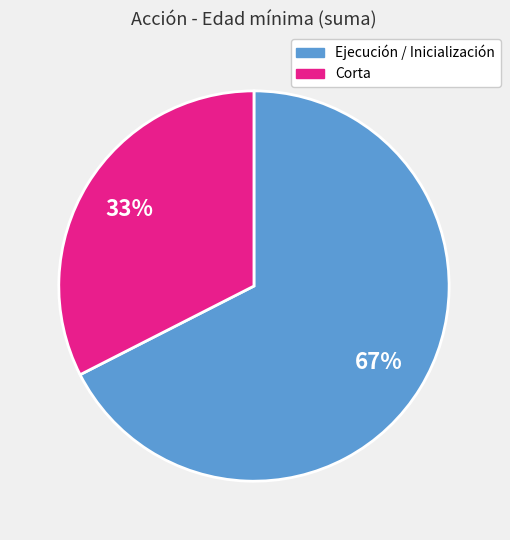

Does any single category account for the majority?

Yes